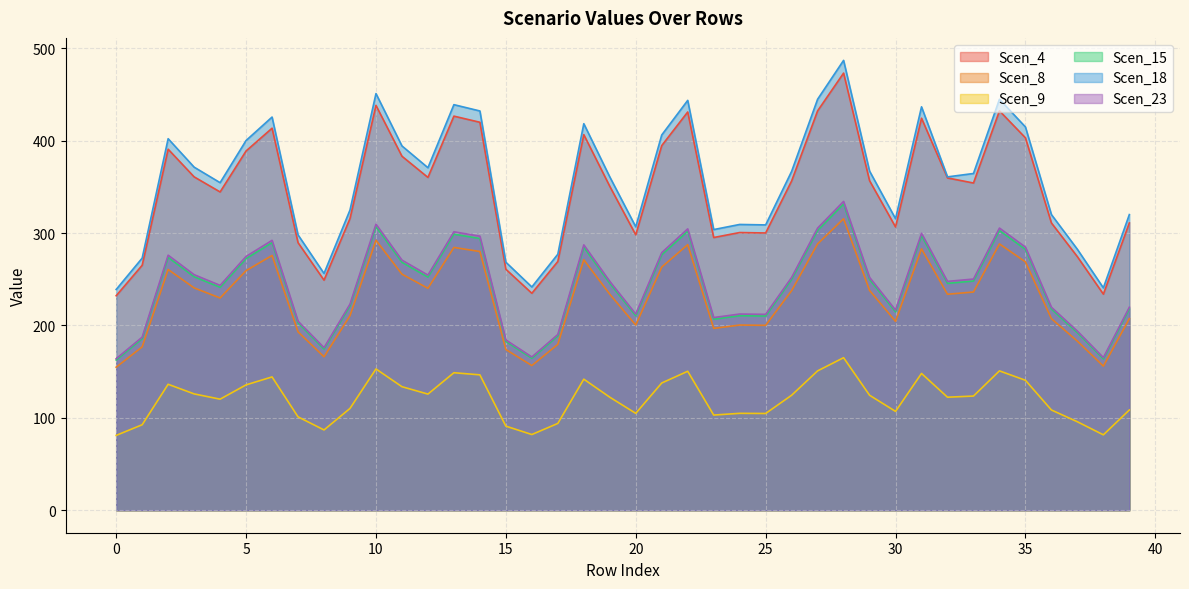

True or false: Scen_15 and Scen_4 intersect in this chart.

False